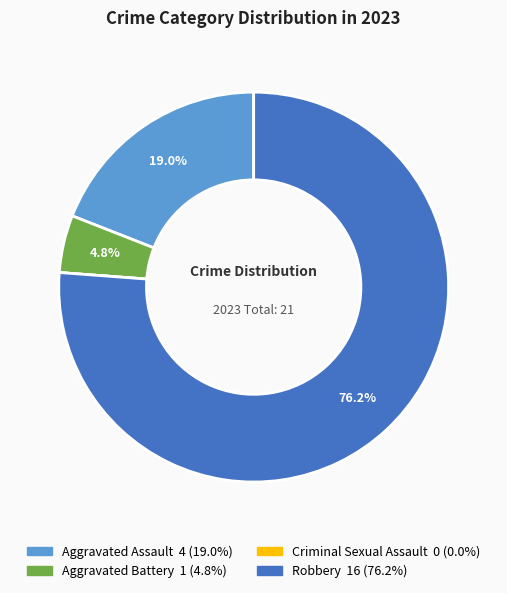

Is the sum of Robbery and Aggravated Battery greater than half?

Yes